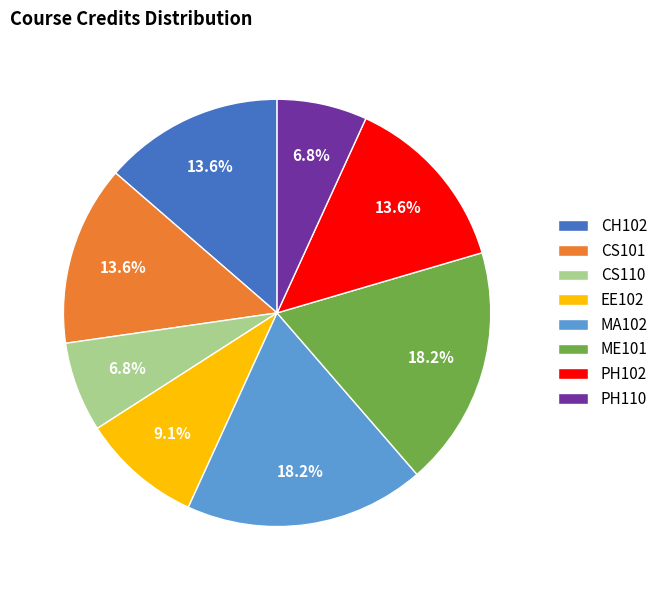

What portion of the pie excludes EE102?

90.9%